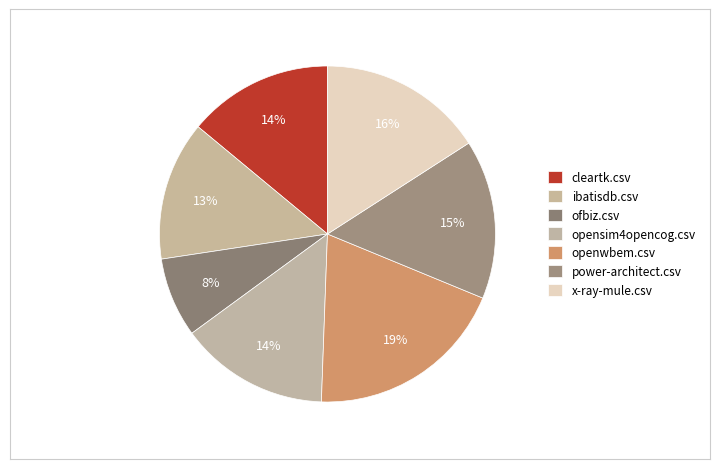

How many segments does this pie chart have?

7